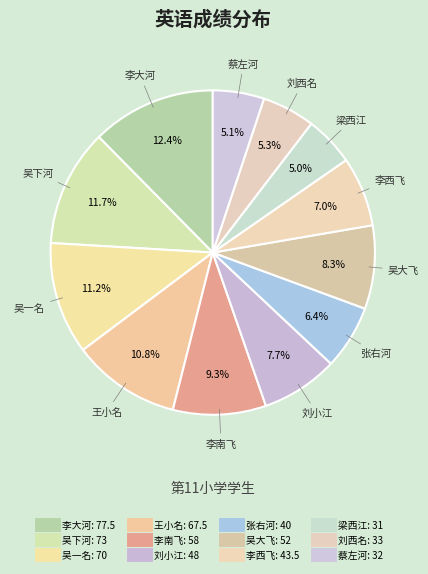

Is it true that 李大河 is 17% of the pie?

False